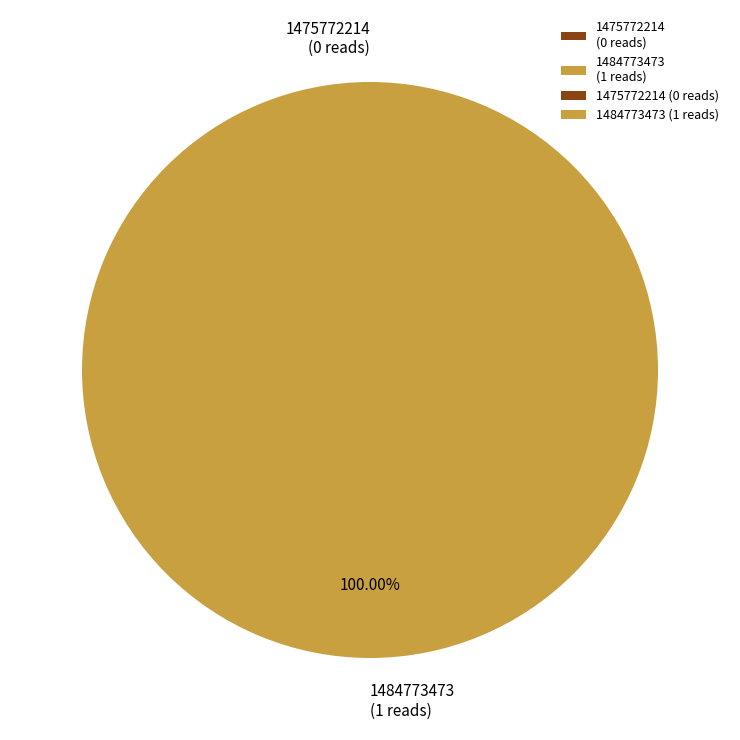

True or false: 1484773473 accounts for 100% of the total.

True